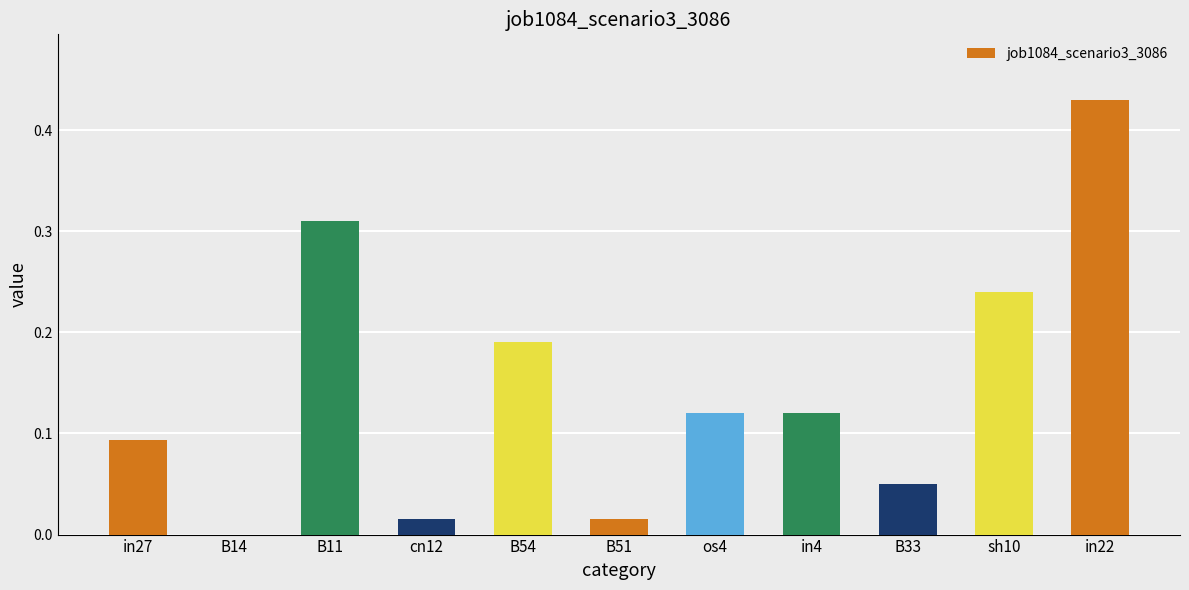

Is it true that the value at B54 is 0.1?

False